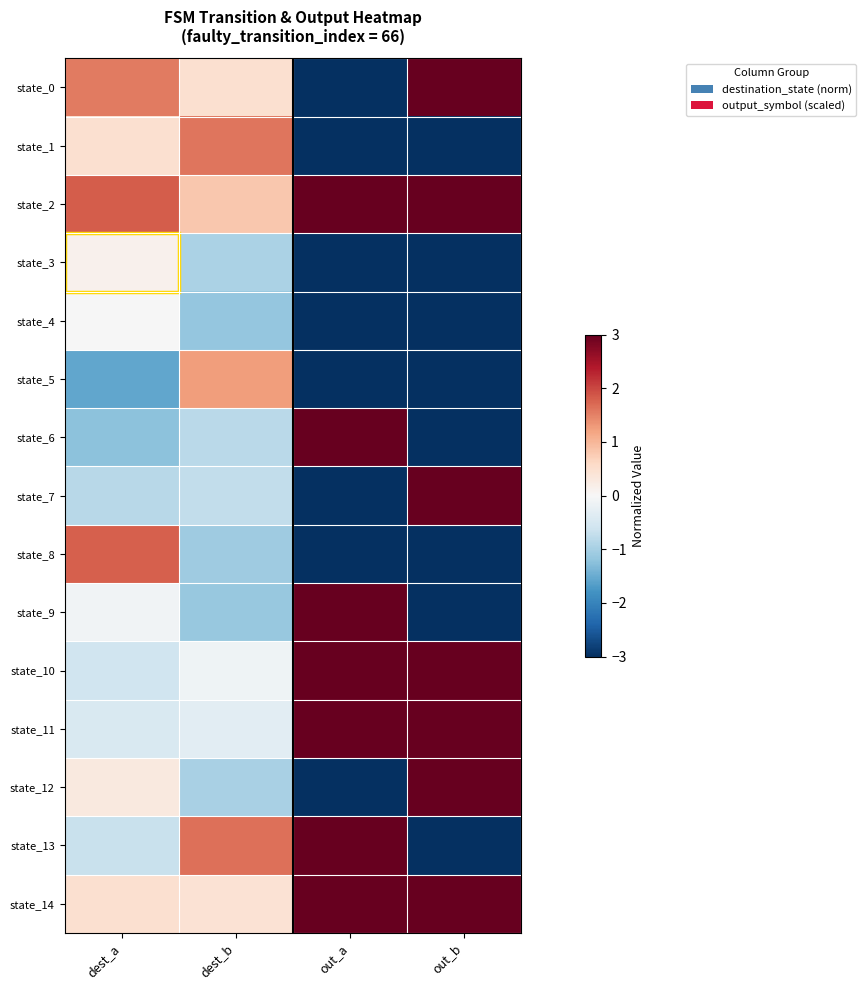

Which category has the lowest value across all series?

out_a